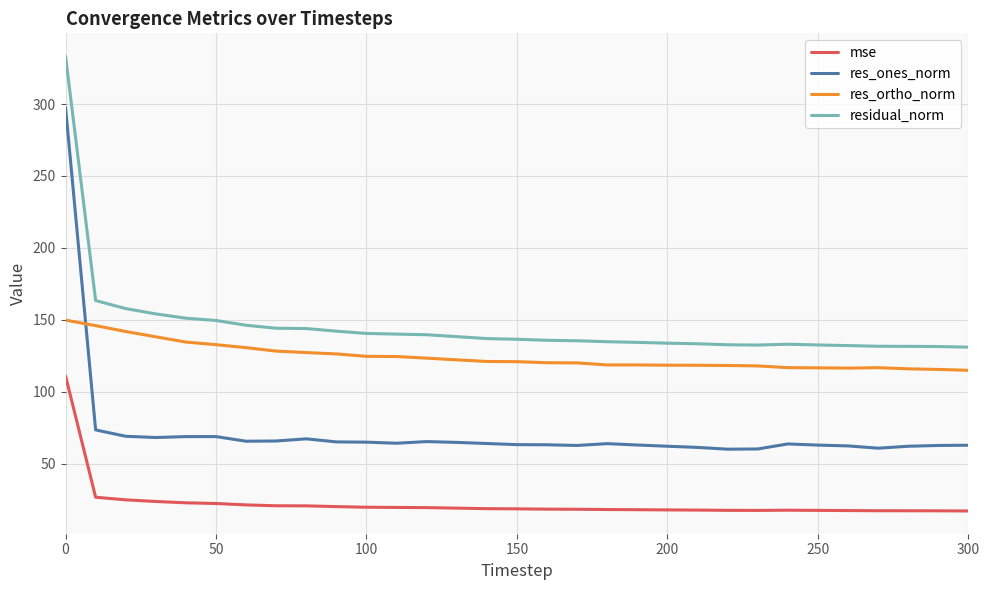

Which series has the widest spread of values?

res_ones_norm